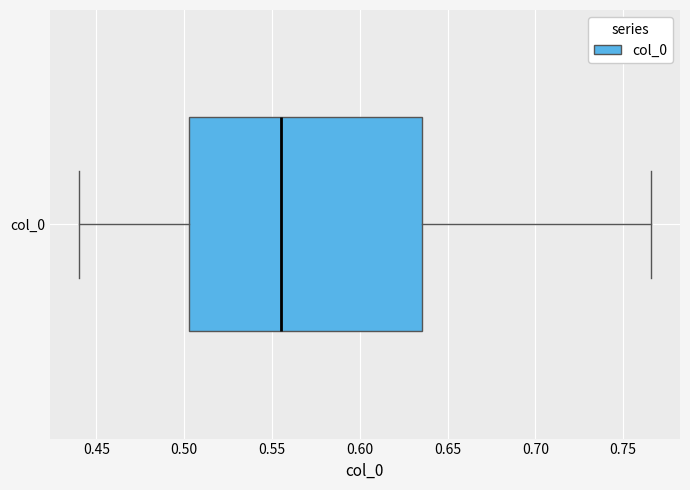

Transcribe this box plot: give where the median line is, the range the box spans, and where the two whiskers end, as read against the x-axis. The values are not printed on the chart, so give them approximately, as read against the axis.

median 0.555, box 0.505 to 0.635, whiskers 0.440 to 0.765